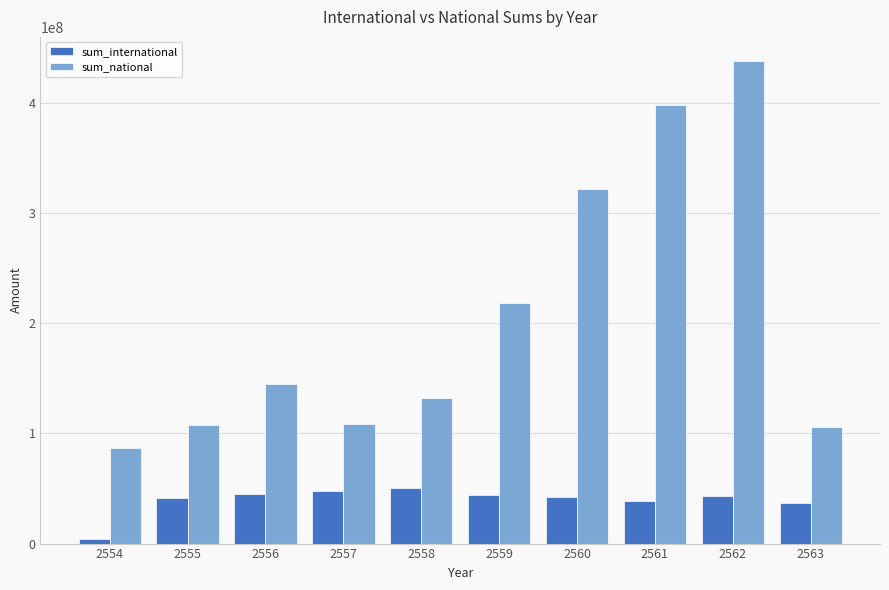

What is the difference between the highest and lowest values at 2554?

83329880.0